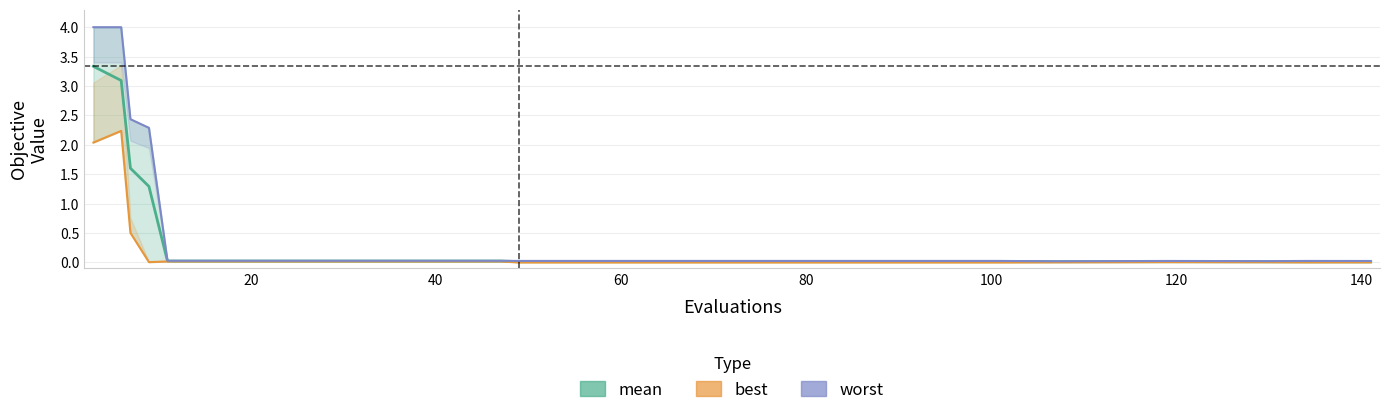

What is the total value across all series at 100?

0.1